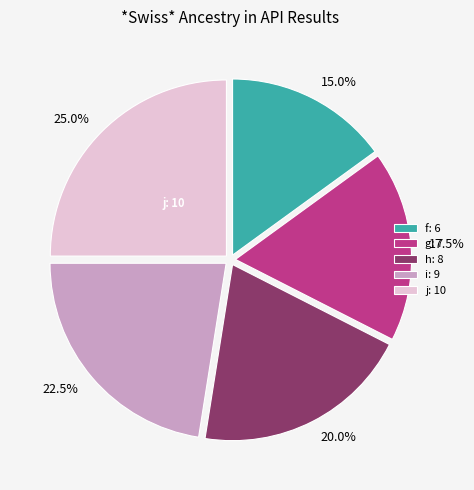

Count the number of slices in the pie.

5